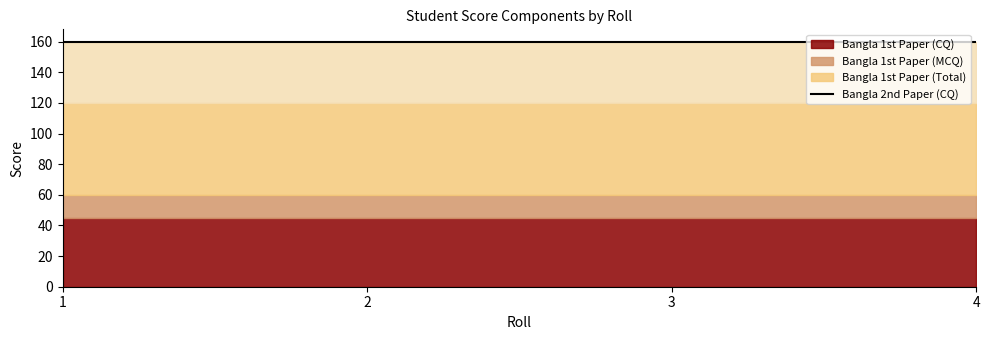

True or false: Bangla 1st Paper (CQ) and Bangla 2nd Paper (CQ) intersect in this chart.

False